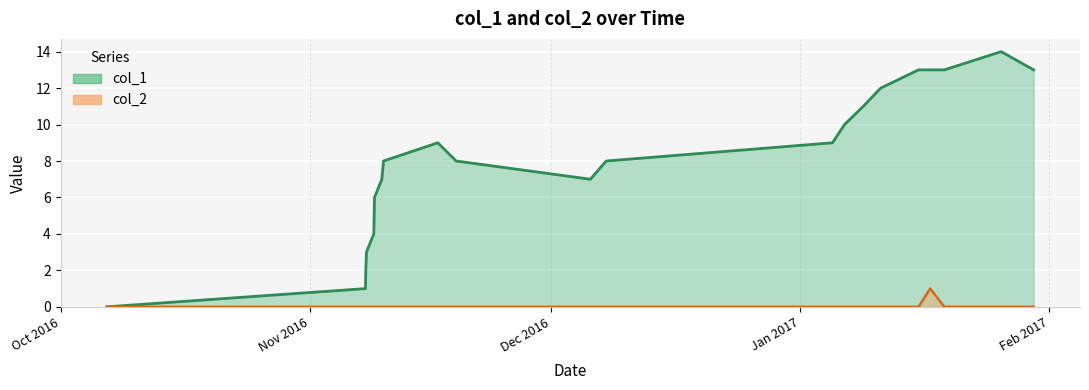

In col_1, how many points are higher than both neighbors (excluding endpoints)?

2